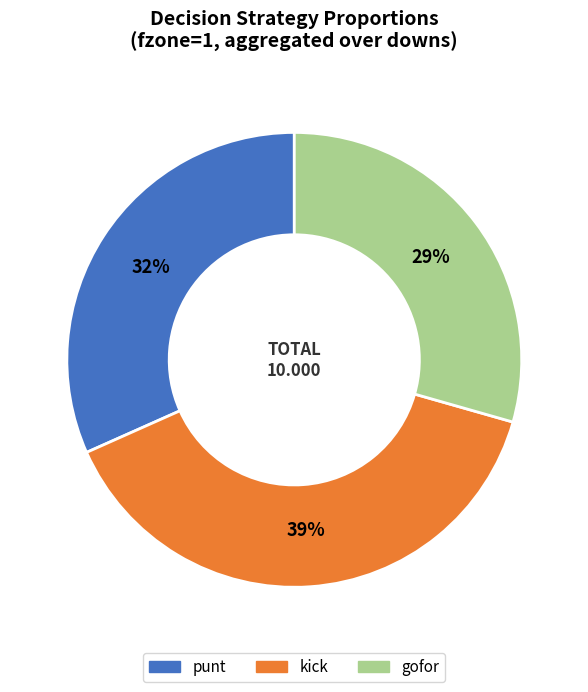

Which category has the biggest portion of the pie?

kick